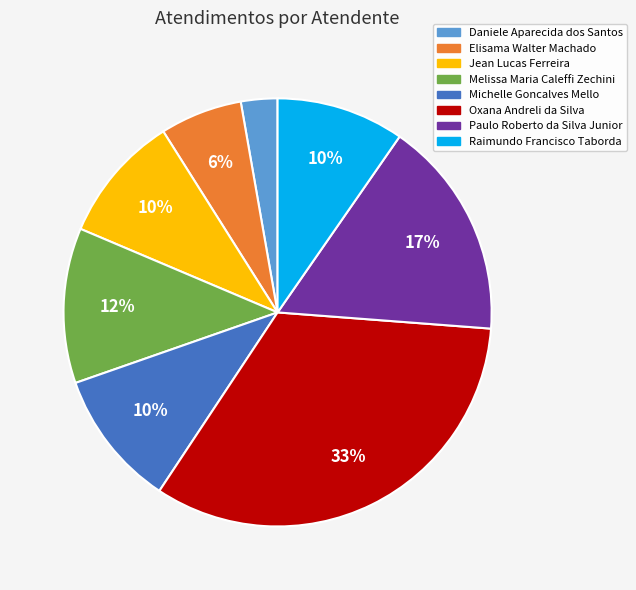

Combined, do Daniele Aparecida dos Santos and Elisama Walter Machado account for over 50%?

No